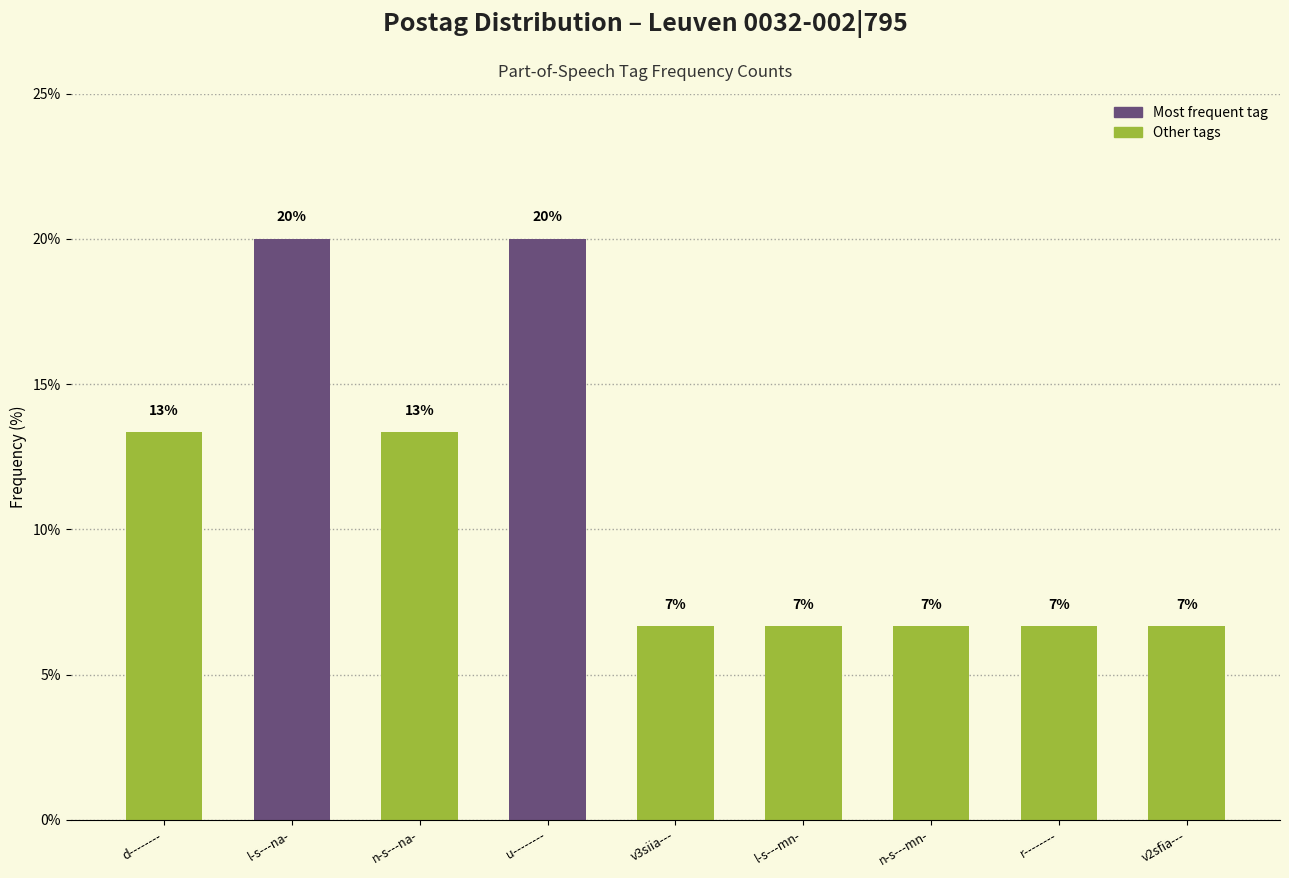

What is the value of the 4th bar from the left?

20.0